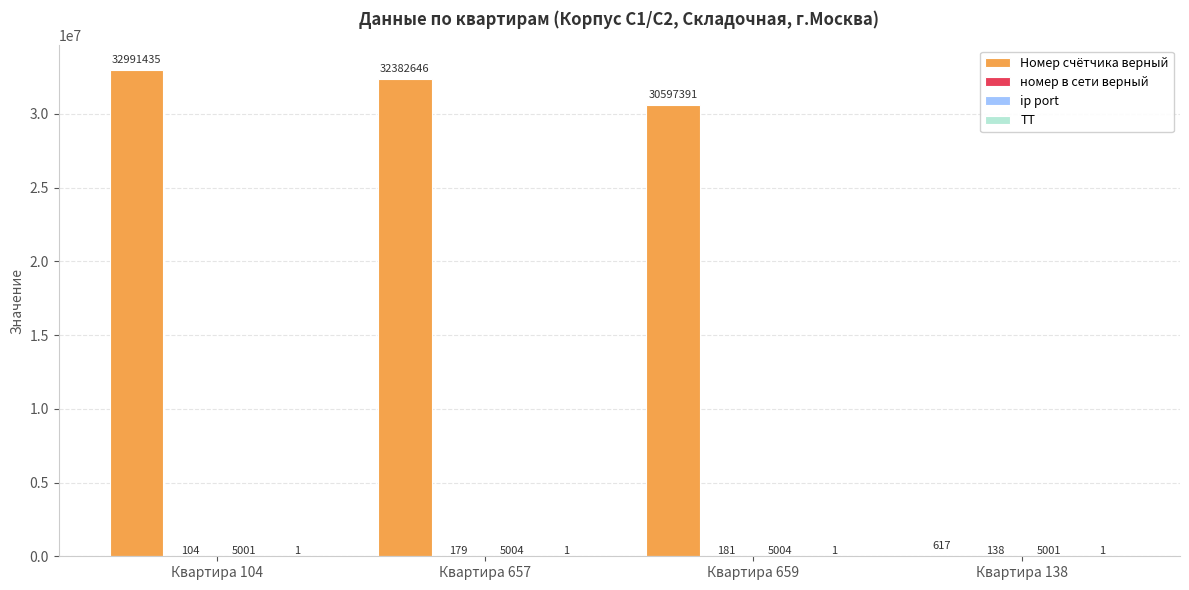

Which label corresponds to the largest value in the chart?

Квартира 104